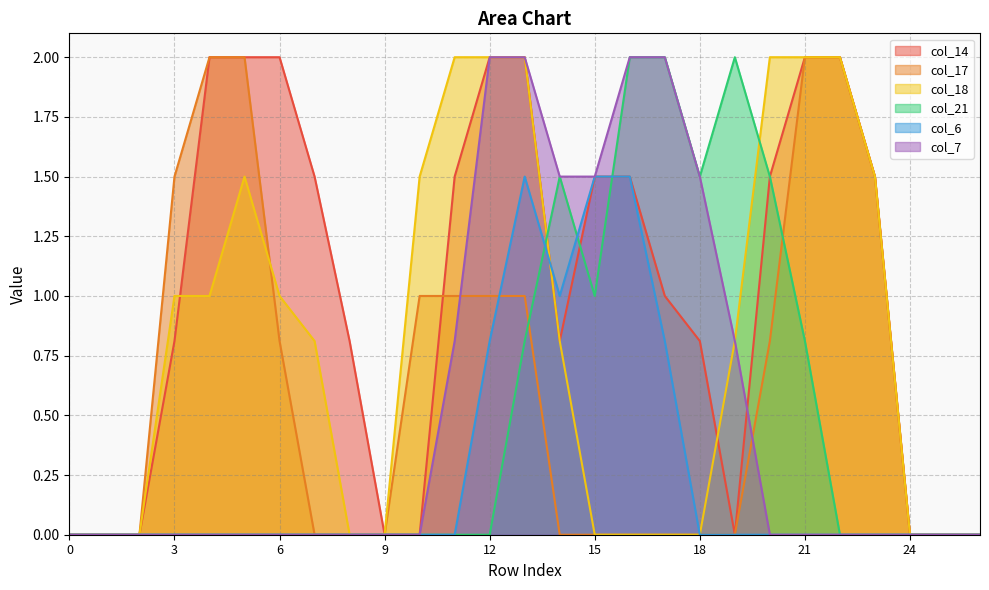

How many intersections are there between col_21 and col_18?

2